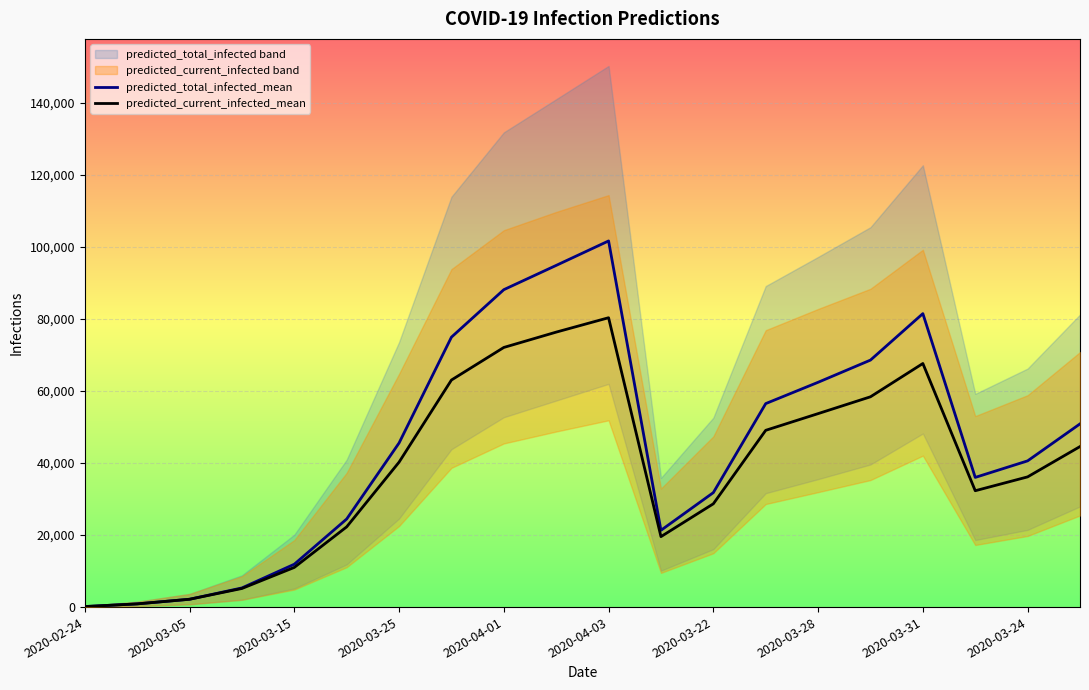

The value of predicted_current_infected_mean at 2020-03-28 is 31463. True or false?

False